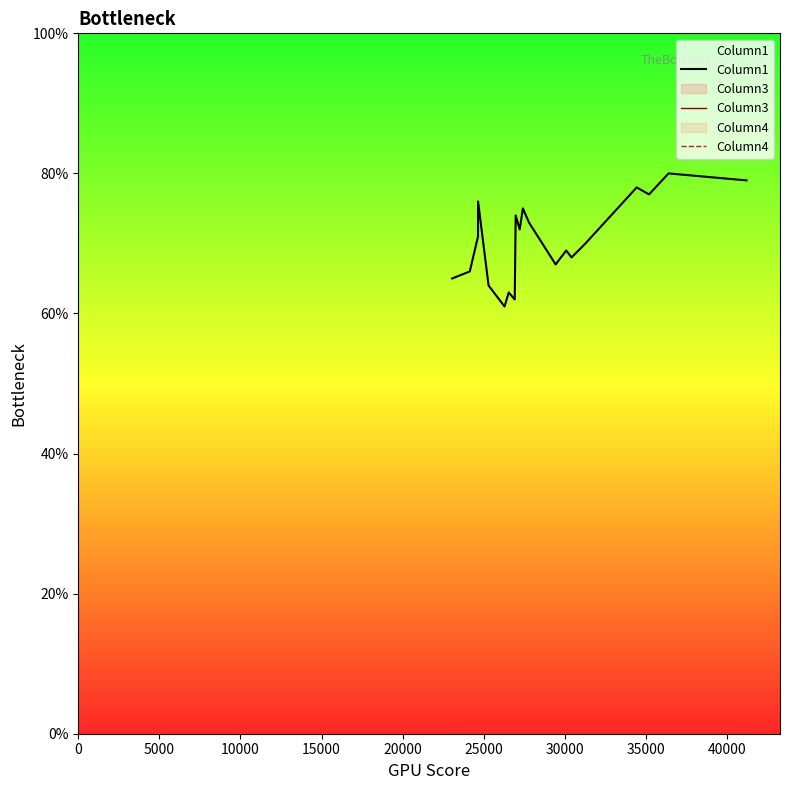

Does the chart have visible grid lines?

No